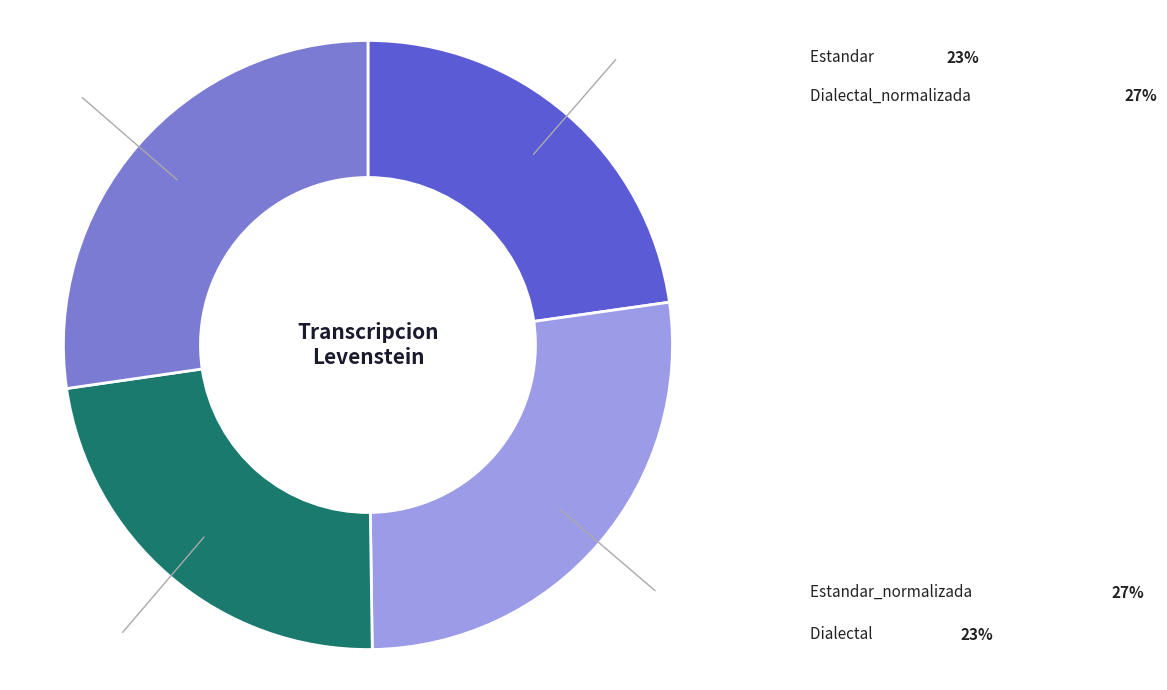

Is it true that Dialectal is 36% of the pie?

False